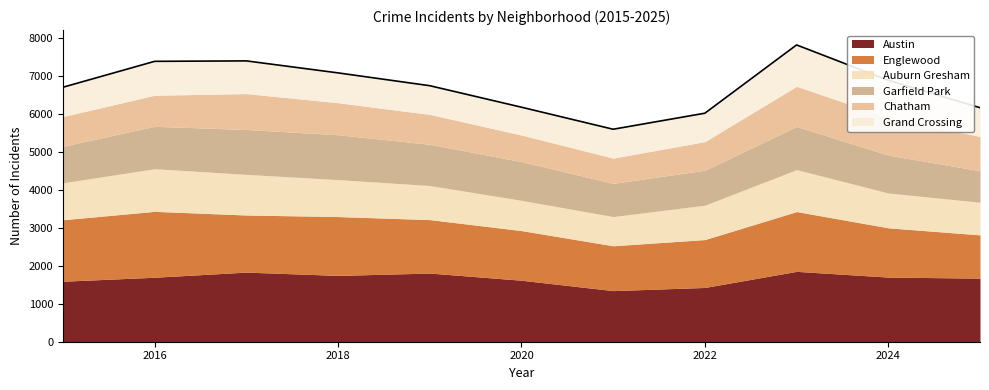

What is the difference between the highest and lowest values at 2021?

681